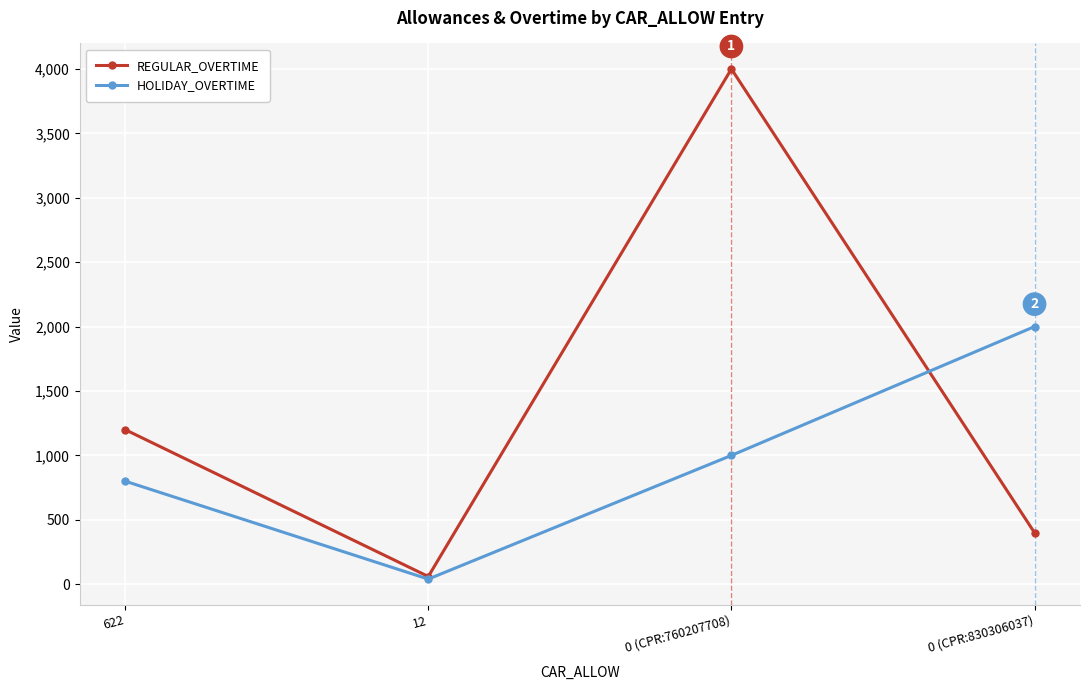

True or false: HOLIDAY_OVERTIME has more than 2 points higher than both neighbors.

False